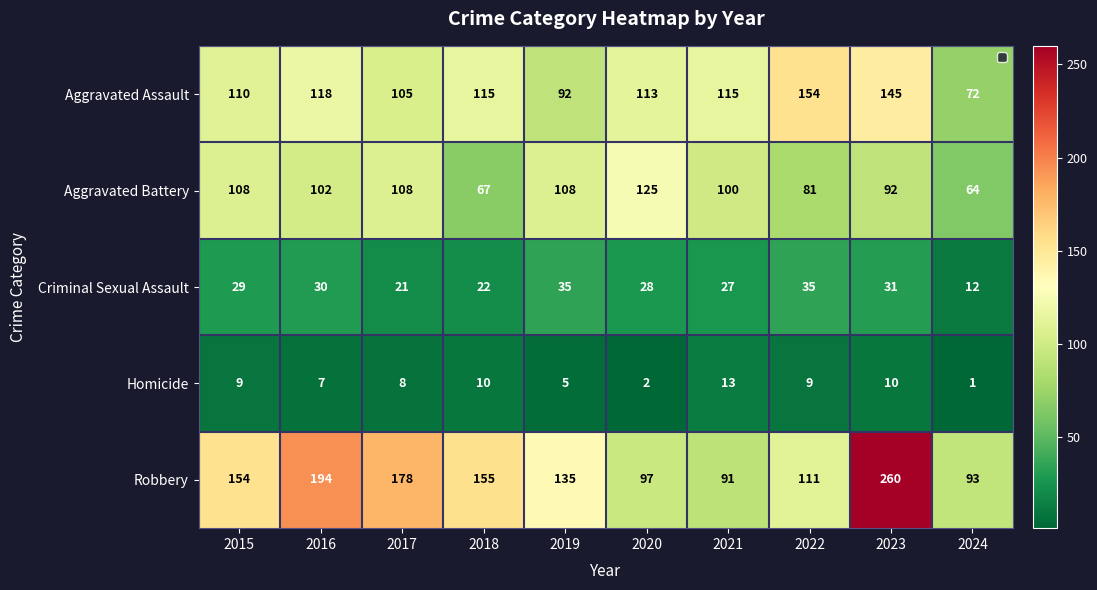

At how many categories does at least one series exceed 161?

3